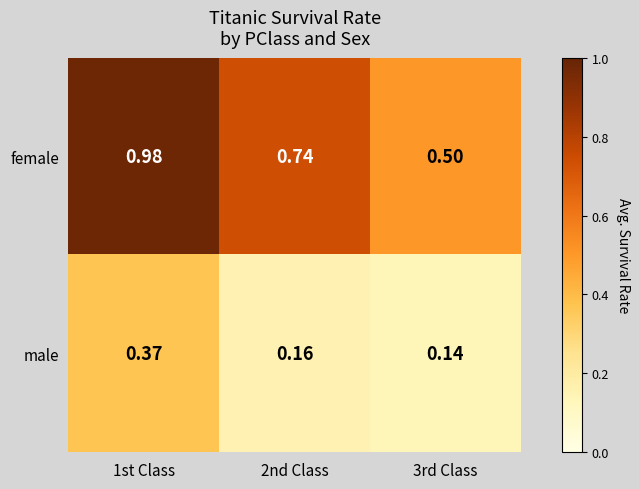

Rank the series by their maximum value, from highest to lowest.

female, male